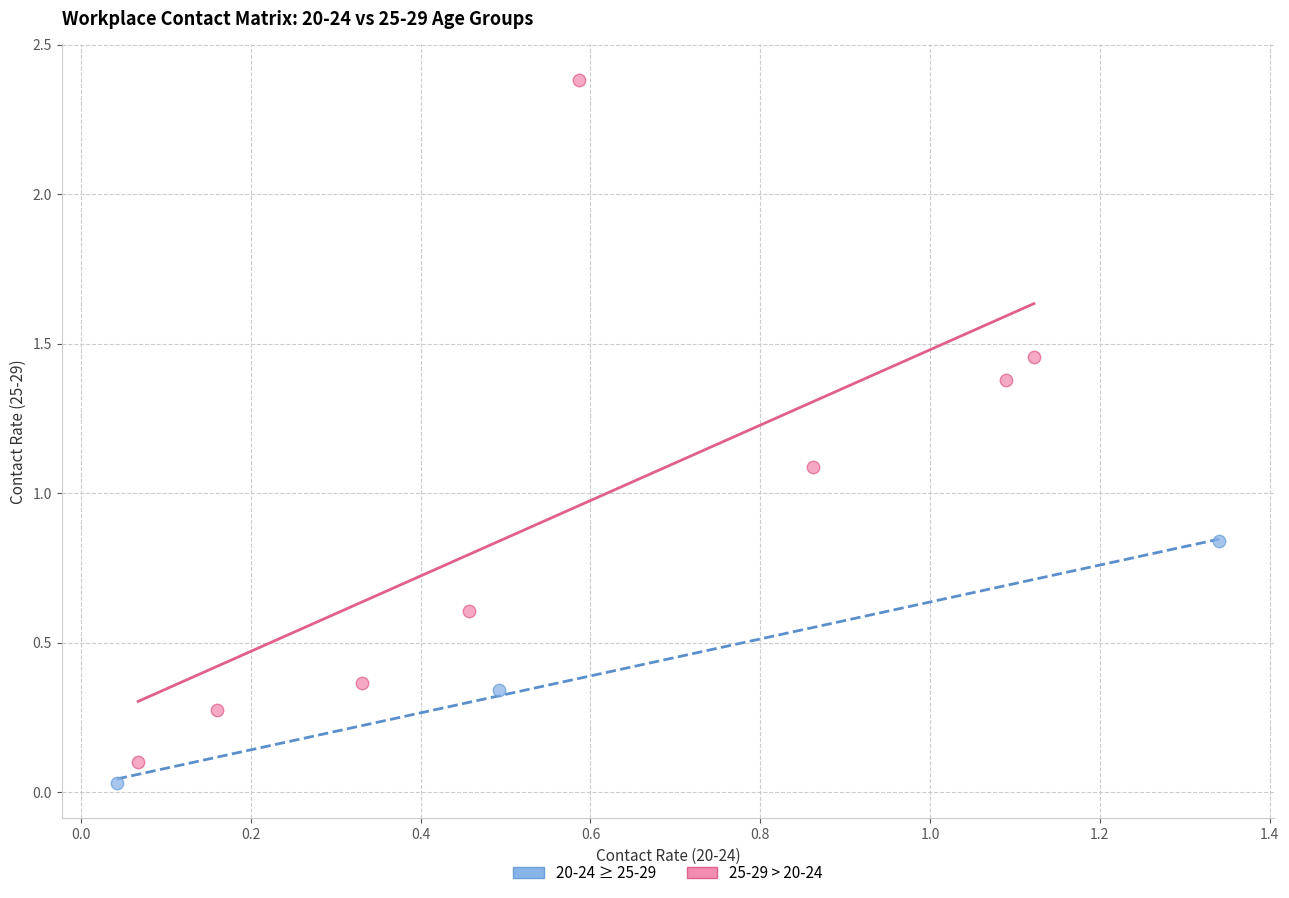

Which series has the widest spread of Y values?

25-29 > 20-24